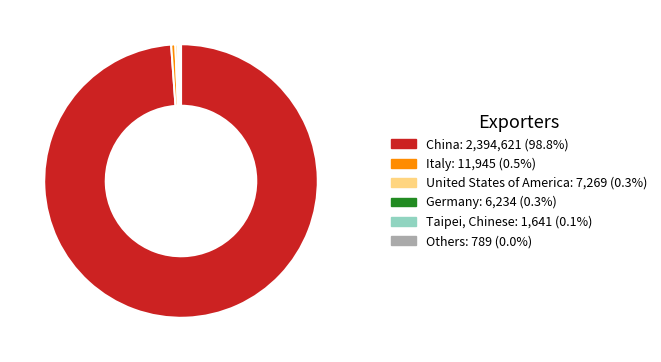

Is there any slice that represents more than half of the pie?

Yes